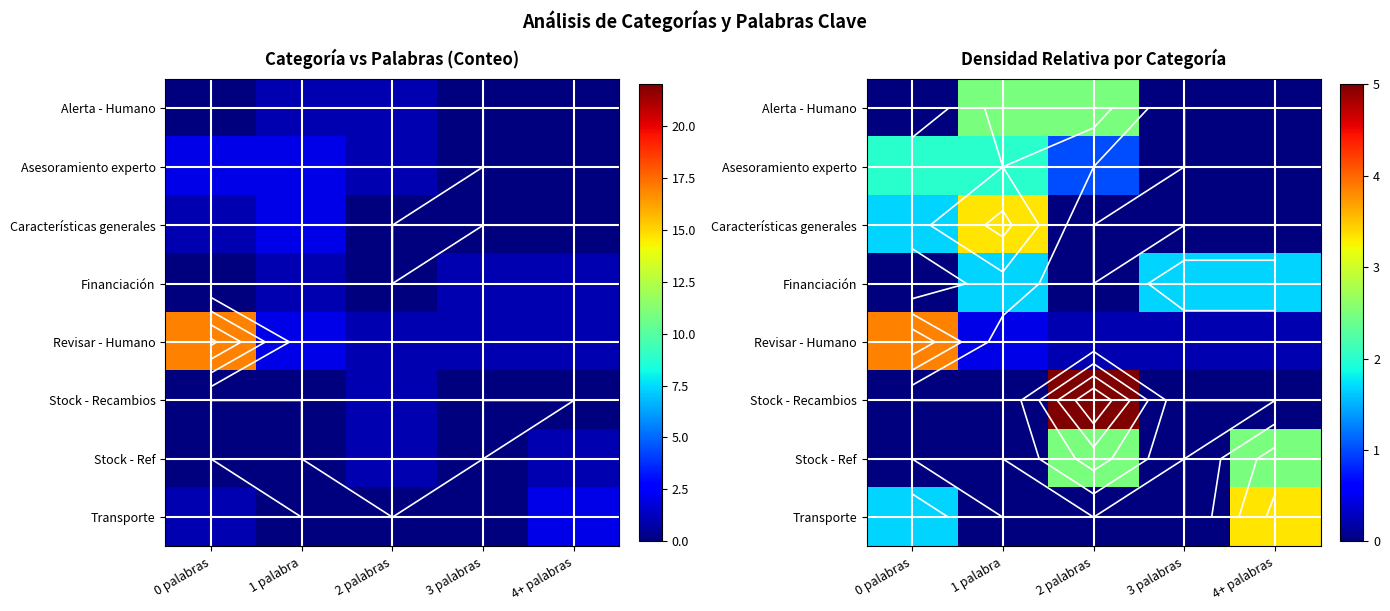

What is the total value across all series at 4+ palabras?

7.7